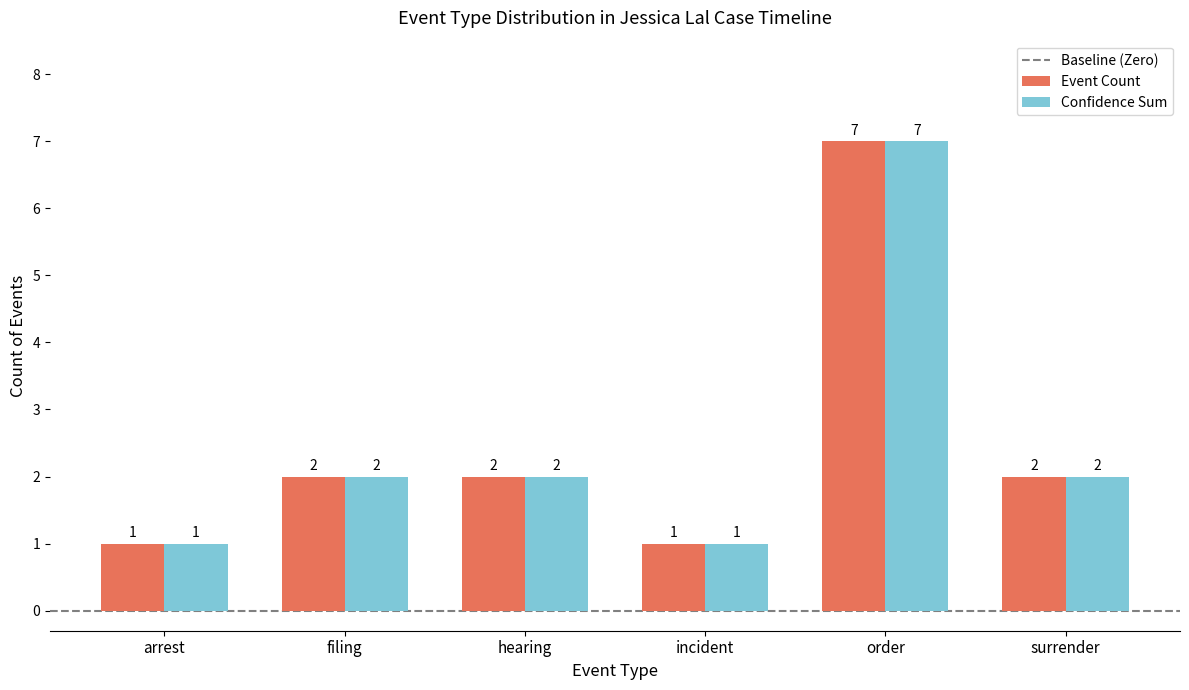

How many Event Count values are between 1 and 2?

5